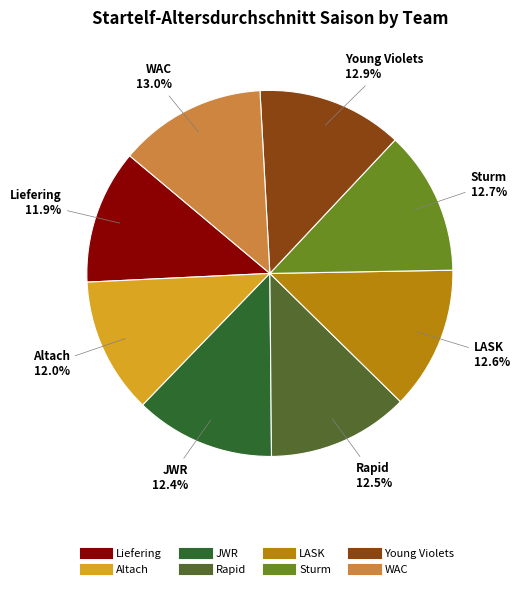

The Altach slice represents 12% of the pie. True or false?

True